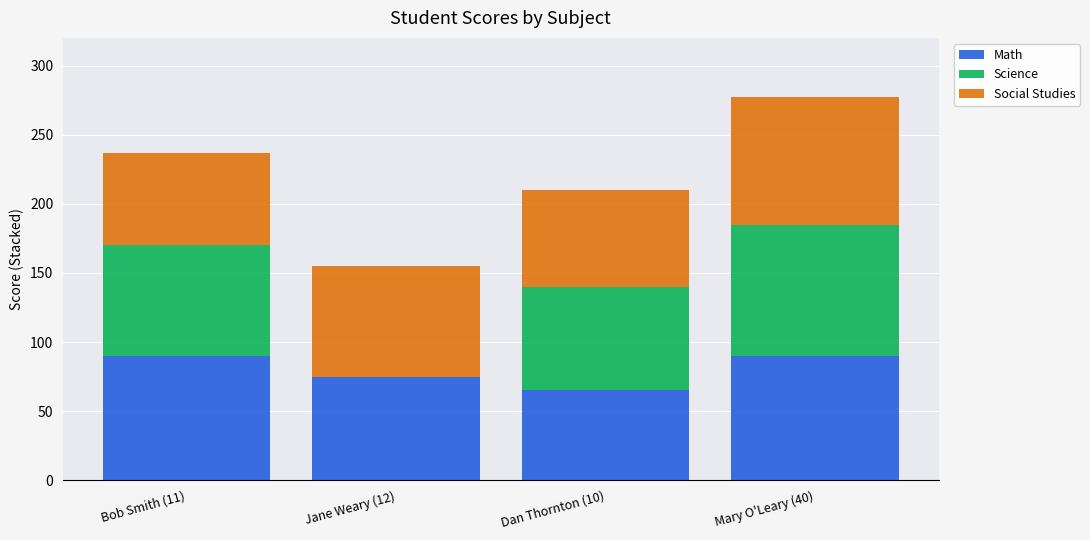

Is it true that Math equals 75 at Jane Weary (12)?

True